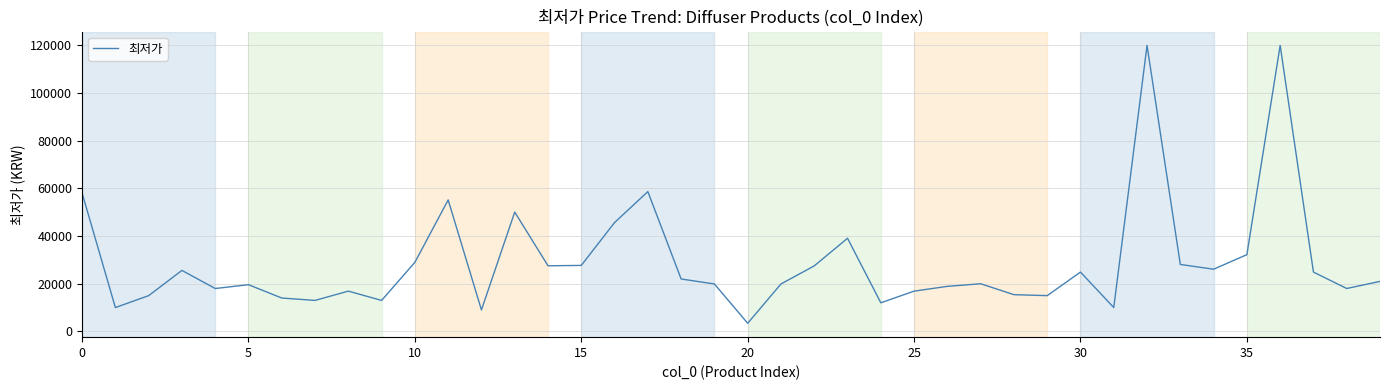

What is the greatest value displayed?

120000